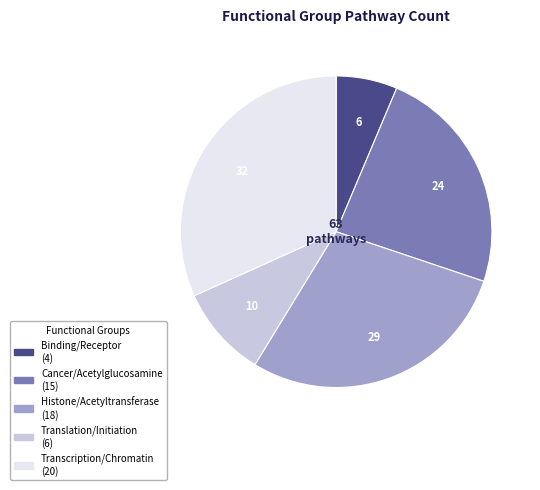

Is there a majority slice in this chart?

No